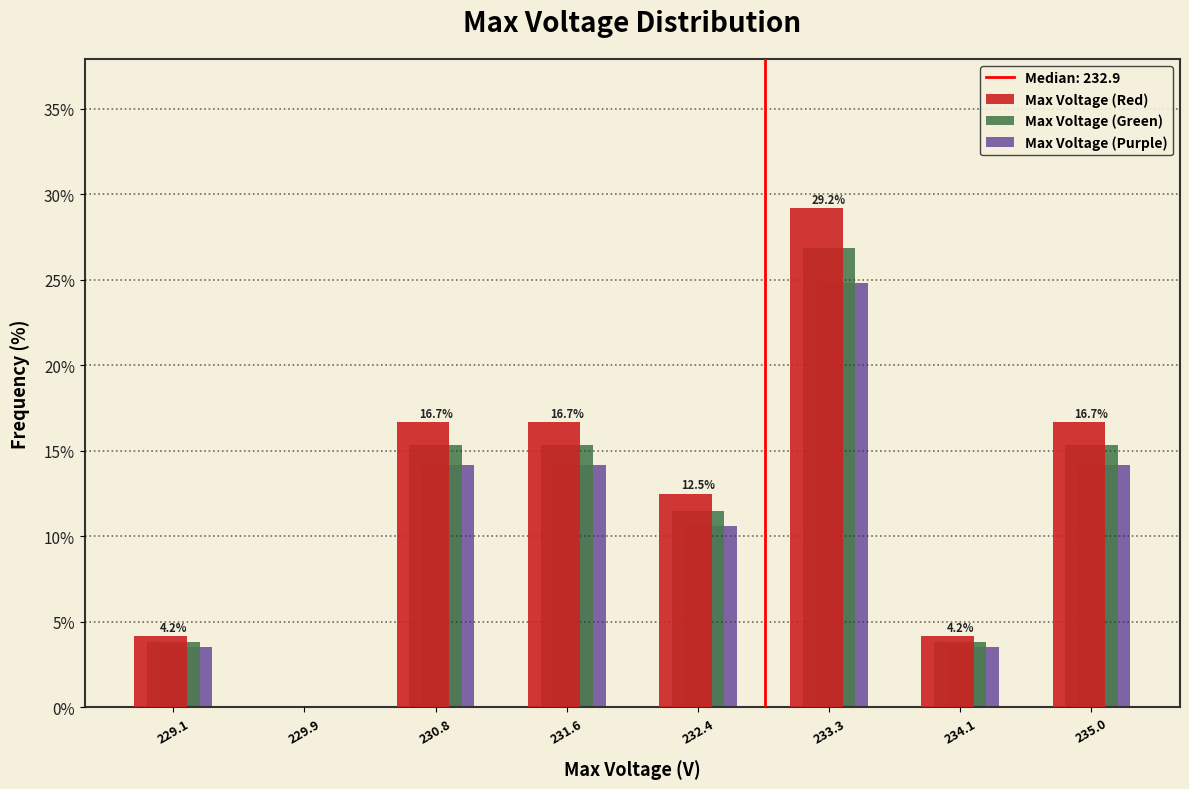

In the Max Voltage (Purple) series, which range on the x-axis has the tallest bar?

232.9 to 233.7